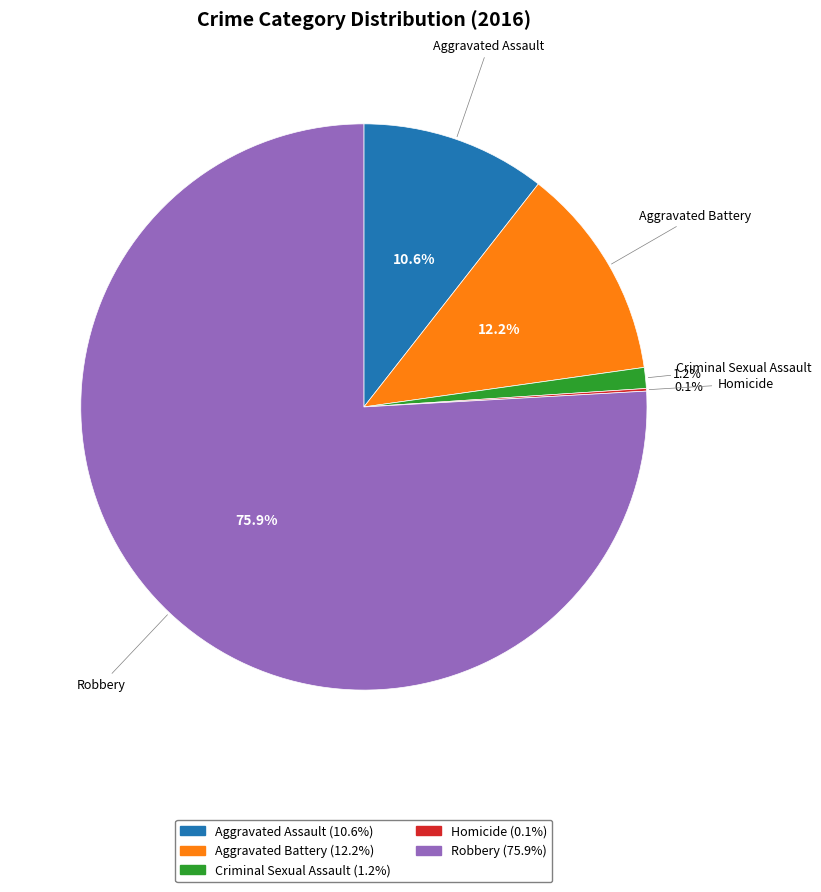

Is there any slice that represents more than half of the pie?

Yes